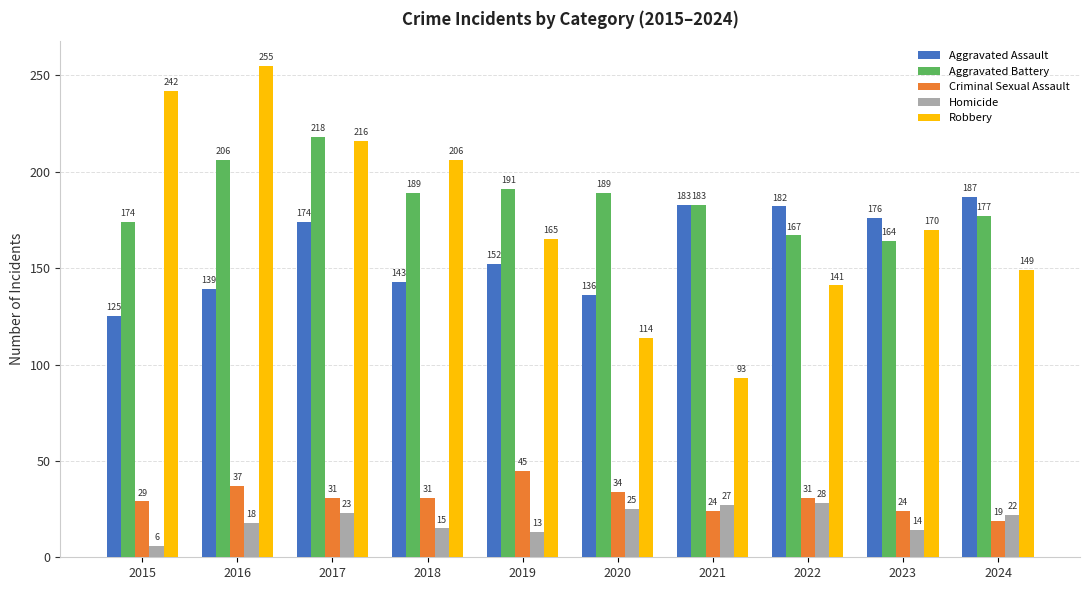

Which label corresponds to the largest value in the chart?

2016